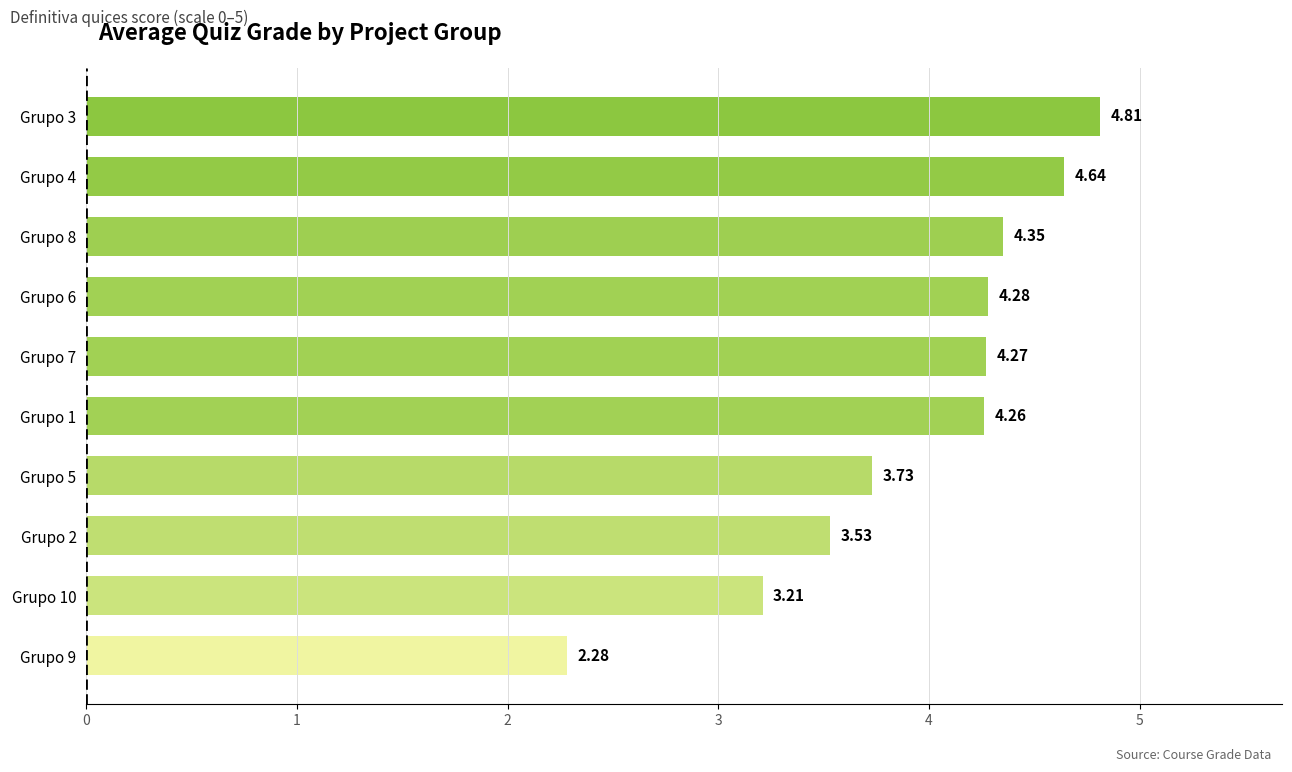

What is the greatest value displayed?

4.8